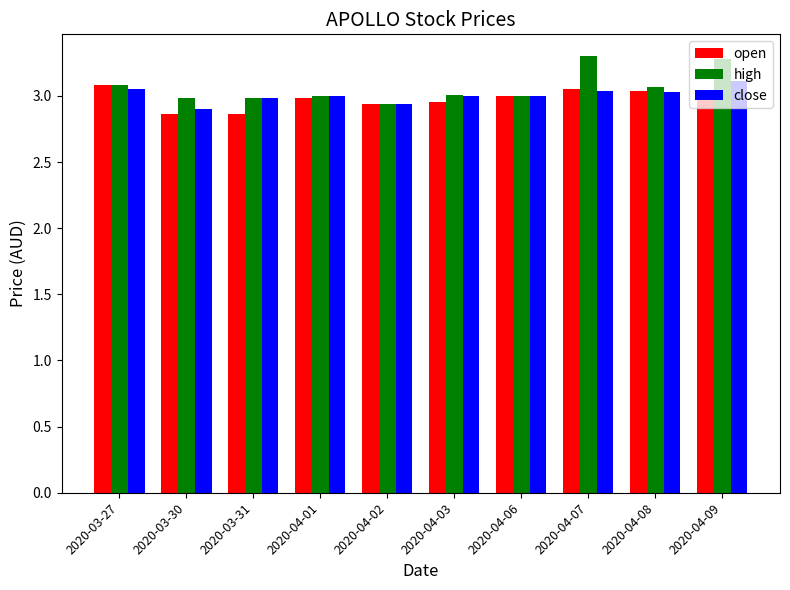

Which series changed the most between 2020-03-30 and 2020-03-31?

close